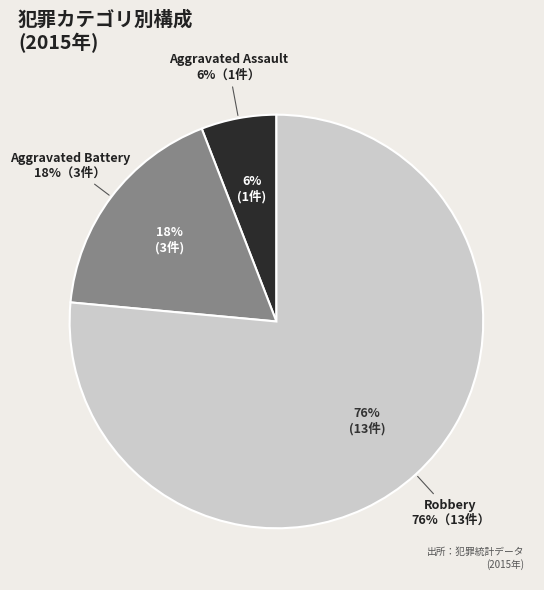

Is the sum of Aggravated Battery and Aggravated Assault greater than half?

No